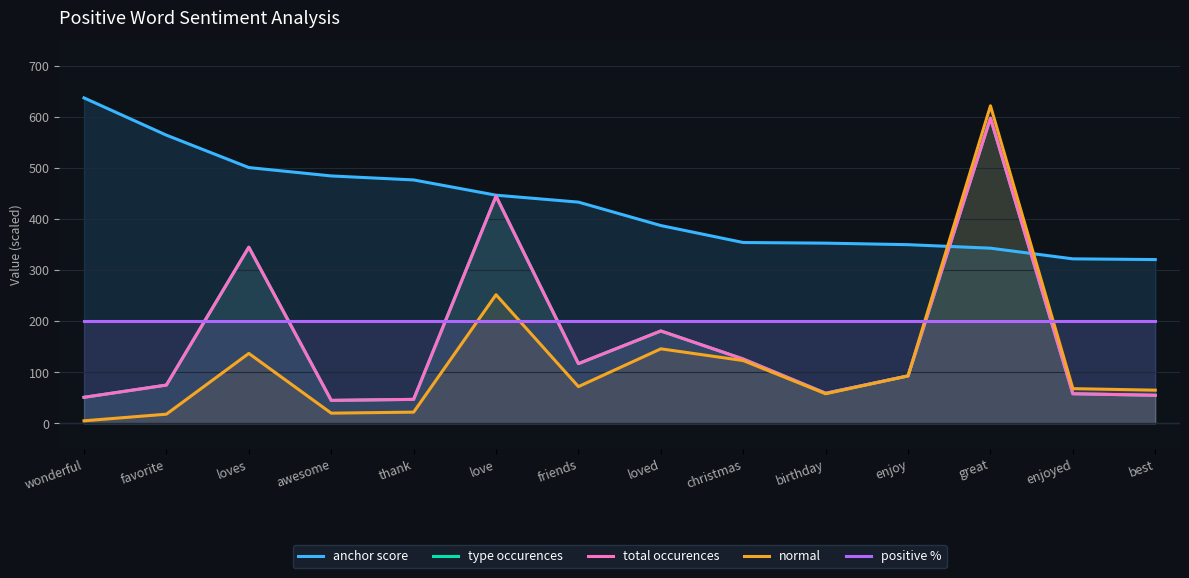

Reading left to right, transcribe all the data shown in this chart.

anchor score: wonderful=637.5	favorite=564.5	loves=501.0	awesome=484.6	thank=476.8	love=446.9	friends=433.3	loved=387.5	christmas=354.2	birthday=353.0	enjoy=350.0	great=343.1	enjoyed=322.2	best=320.8
type occurences: wonderful=51.0	favorite=75.0	loves=345.0	awesome=45.0	thank=47.0	love=445.0	friends=117.0	loved=181.0	christmas=126.0	birthday=59.0	enjoy=93.0	great=598.0	enjoyed=58.0	best=55.0
total occurences: wonderful=51.0	favorite=75.0	loves=345.0	awesome=45.0	thank=47.0	love=445.0	friends=117.0	loved=181.0	christmas=126.0	birthday=59.0	enjoy=93.0	great=598.0	enjoyed=58.0	best=55.0
normal: wonderful=5.0	favorite=18.0	loves=137.0	awesome=20.0	thank=22.0	love=252.0	friends=72.0	loved=146.0	christmas=123.0	birthday=58.0	enjoy=93.0	great=622.0	enjoyed=68.0	best=65.0
positive %: wonderful=200.0	favorite=200.0	loves=200.0	awesome=200.0	thank=200.0	love=200.0	friends=200.0	loved=200.0	christmas=200.0	birthday=200.0	enjoy=200.0	great=200.0	enjoyed=200.0	best=200.0